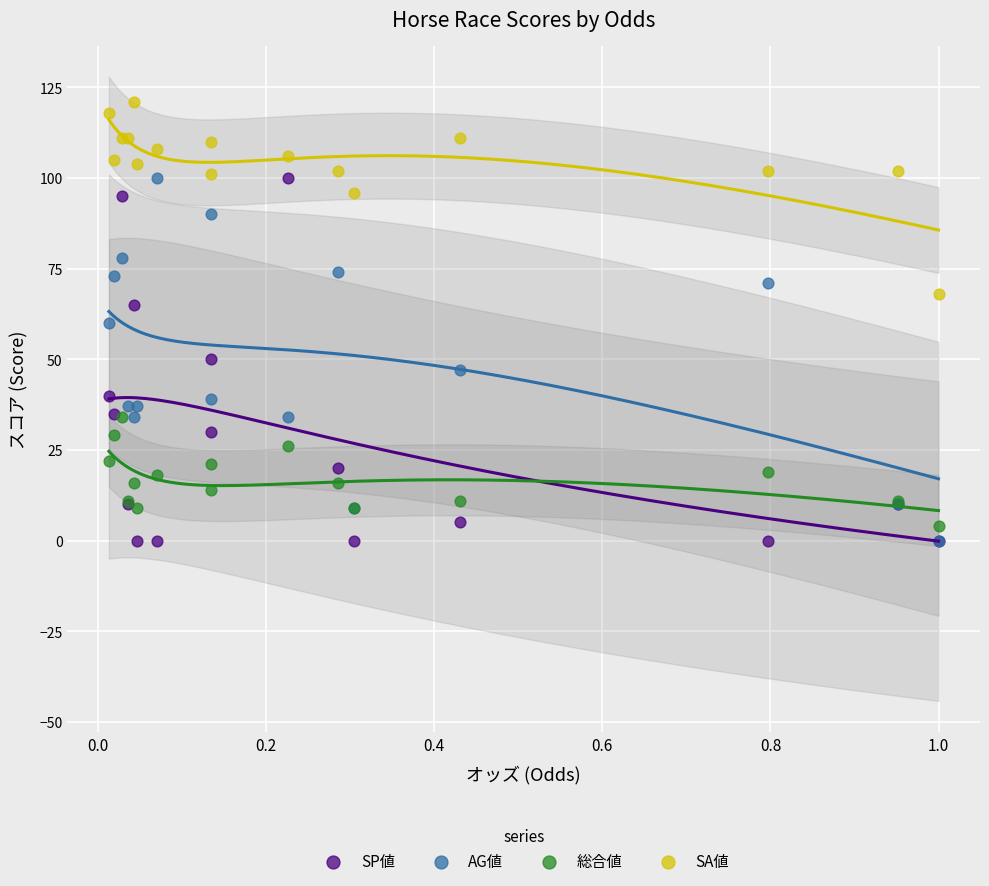

Which series reaches the maximum Y coordinate?

SA値